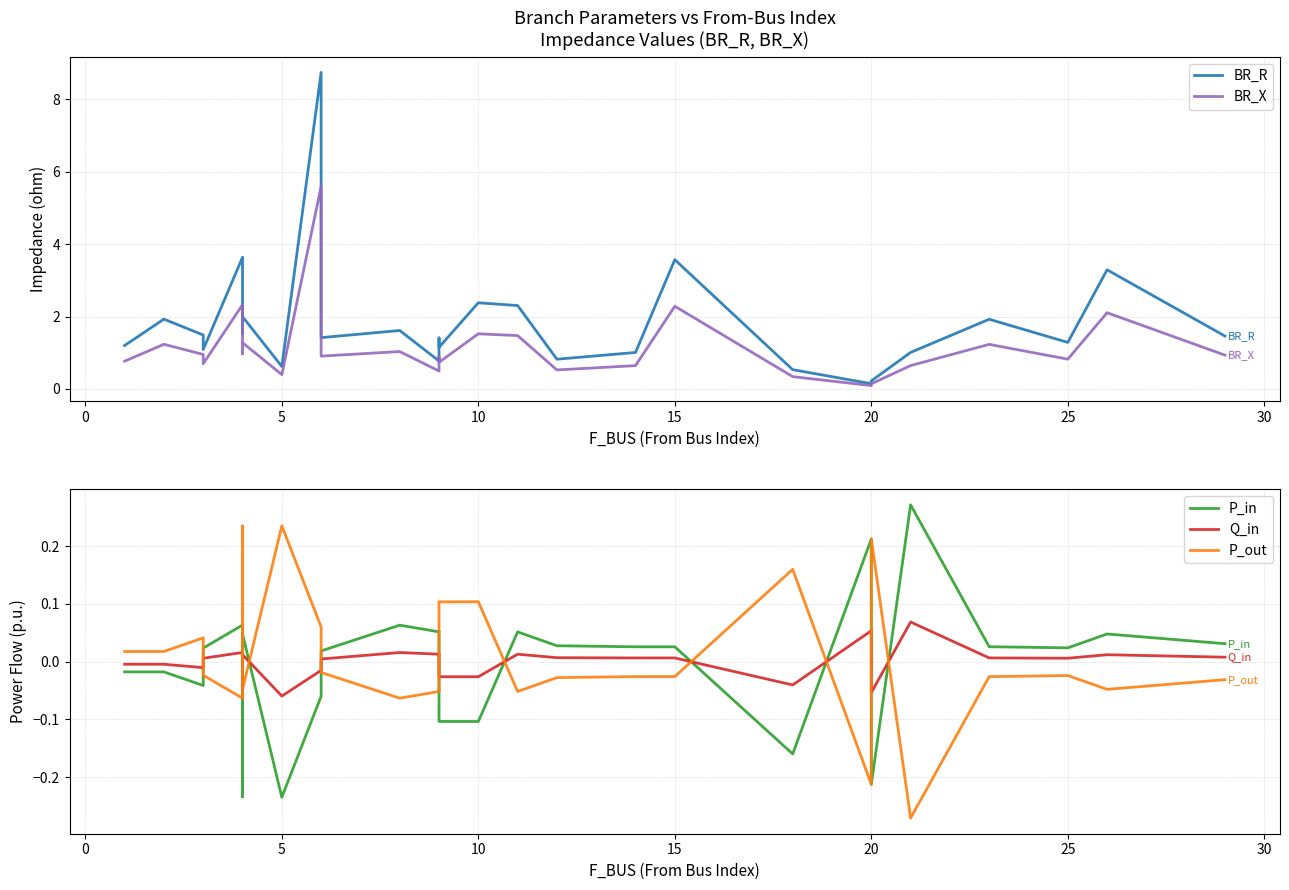

What are all the series names shown in the legend?

BR_R, BR_X, P_in, Q_in, P_out